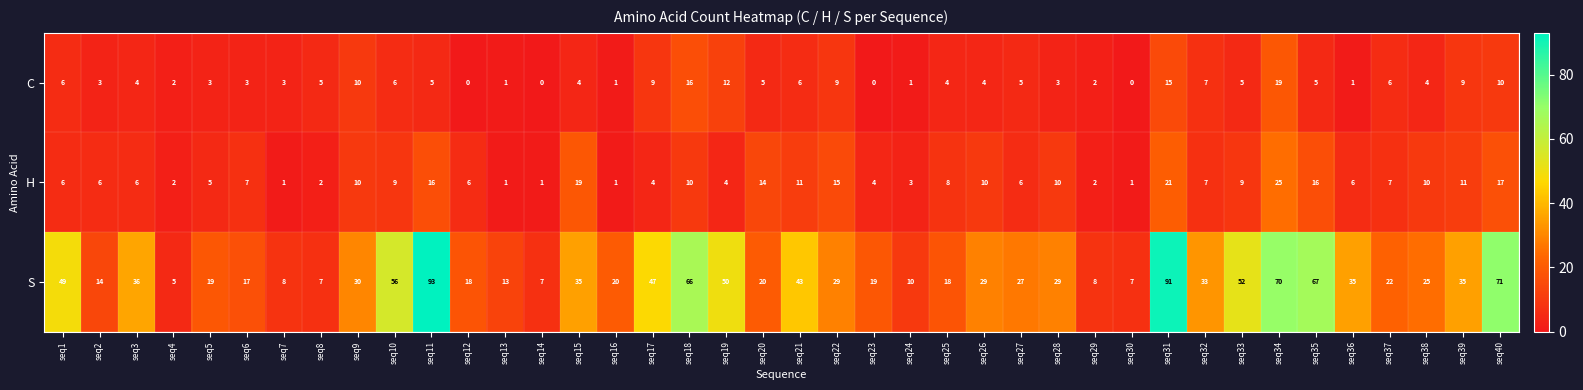

Rank the series by their maximum value, from highest to lowest.

S, H, C